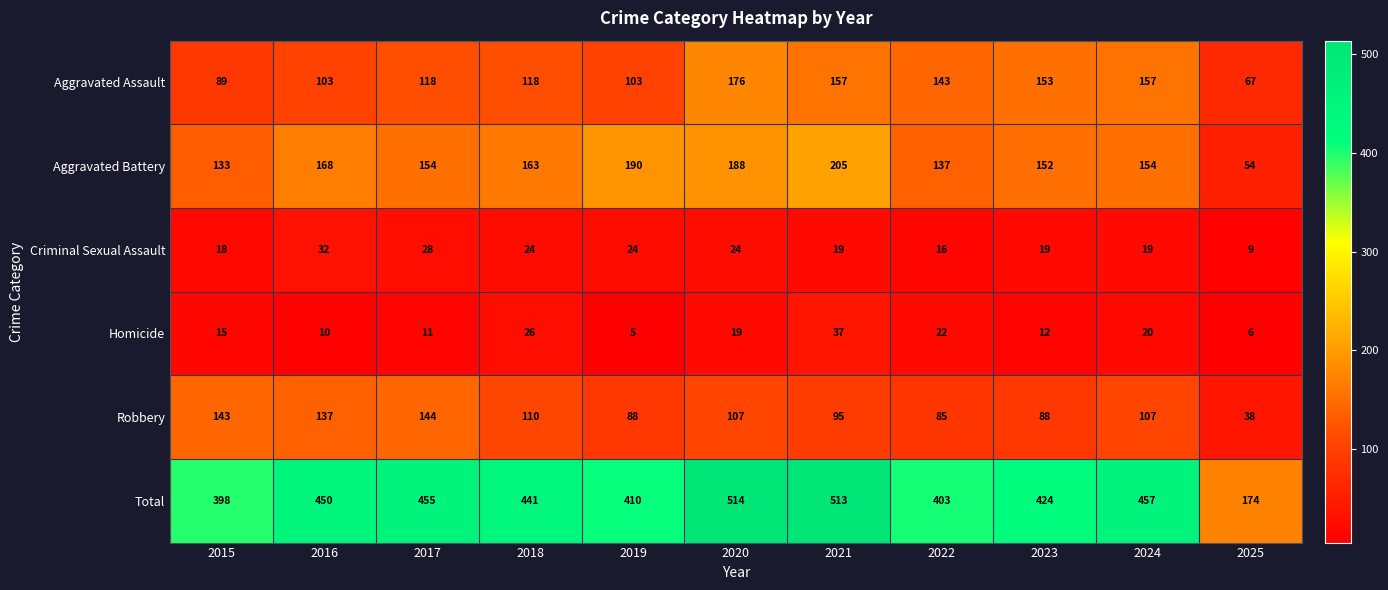

What is the approximate value of Aggravated Battery at 2020?

188